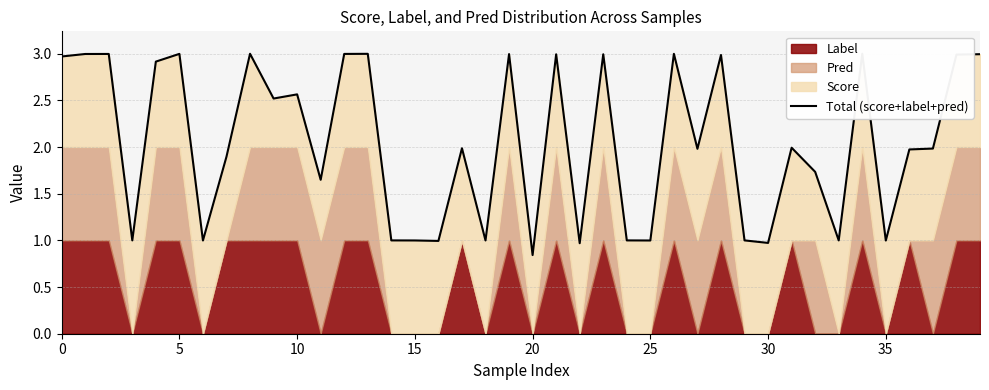

Is it true that the value at 30 is 1.0?

True